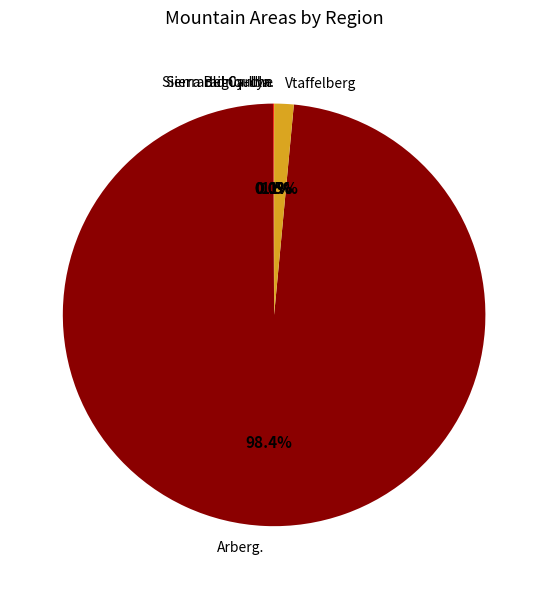

Which slice is the largest?

Arberg.